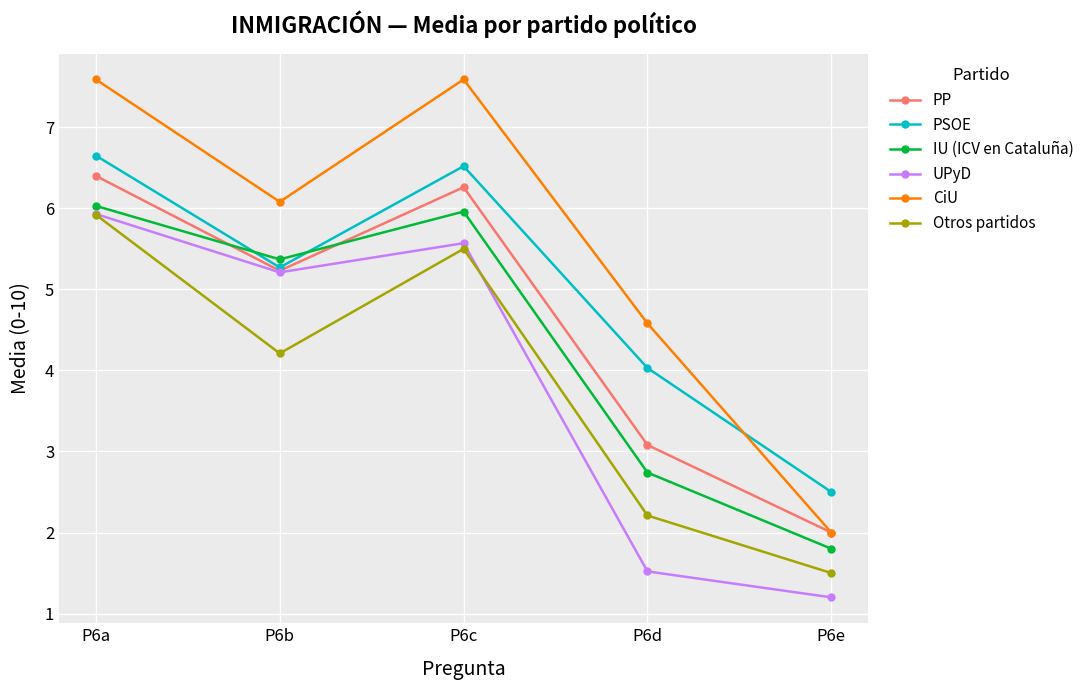

What is the difference between the IU (ICV en Cataluña) values at P6e and P6d?

0.9